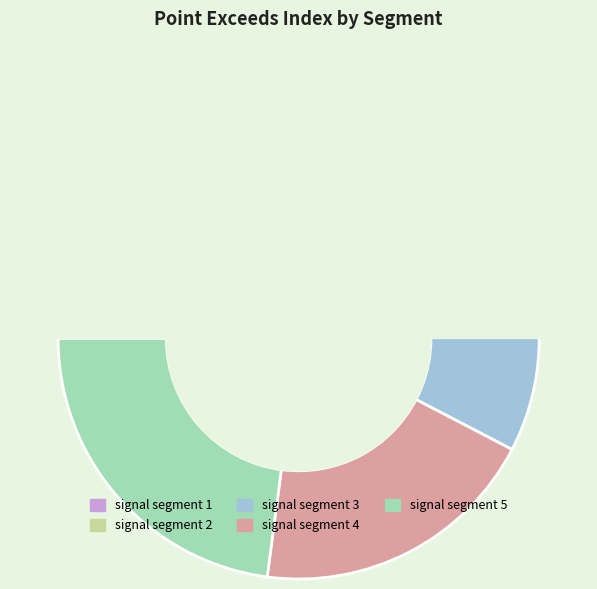

How many segments does this pie chart have?

5